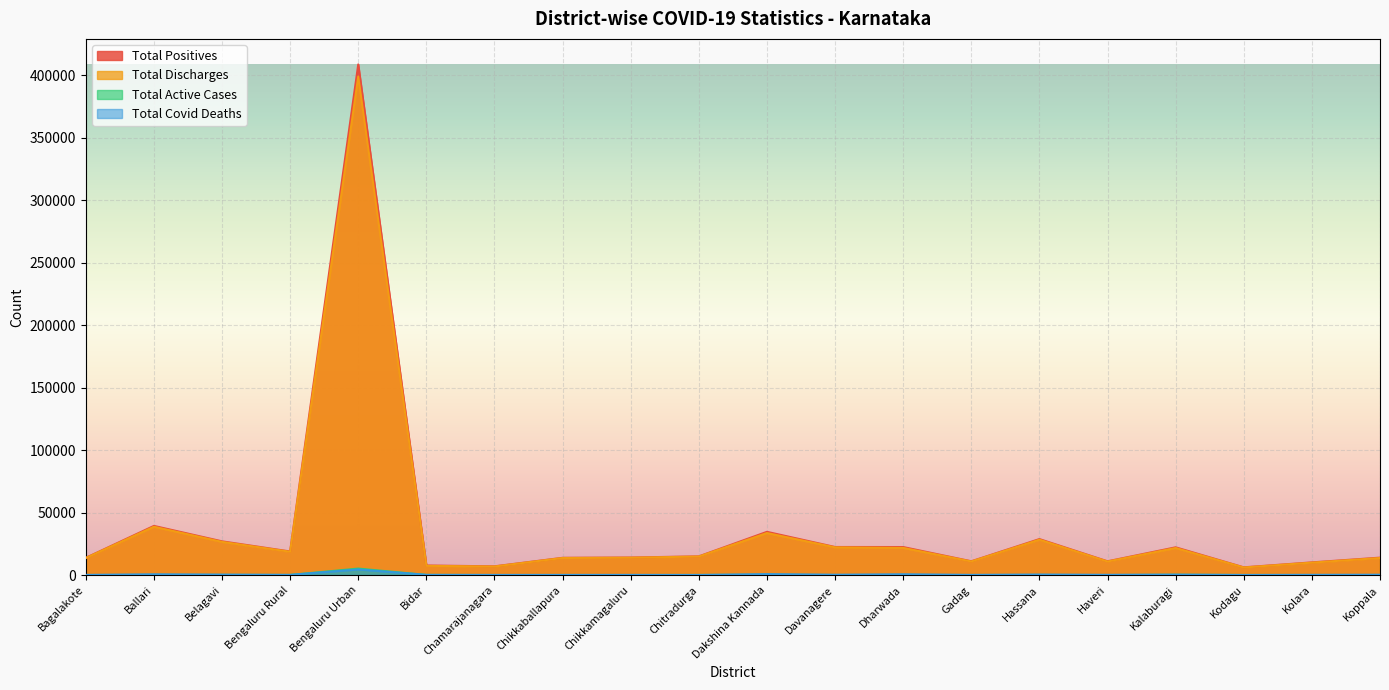

Between Kalaburagi and Bidar, which is larger?

Kalaburagi